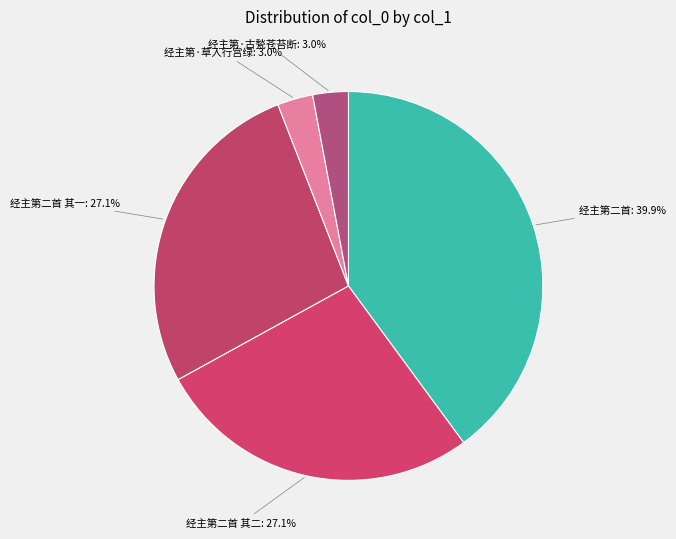

Combined, what portion of the pie is 经主第·草入行宫绿 and 经主第二首?

42.9%